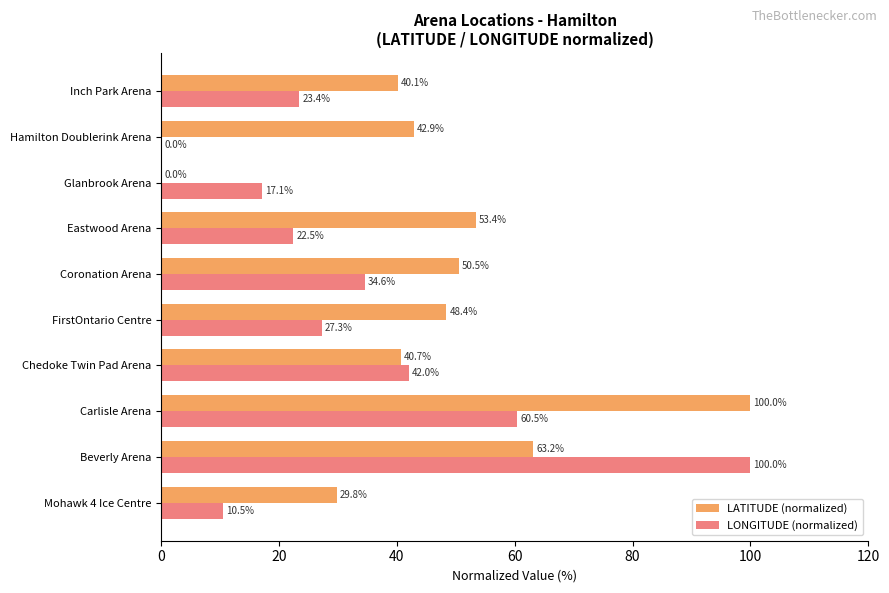

How many data points does each series have?

10